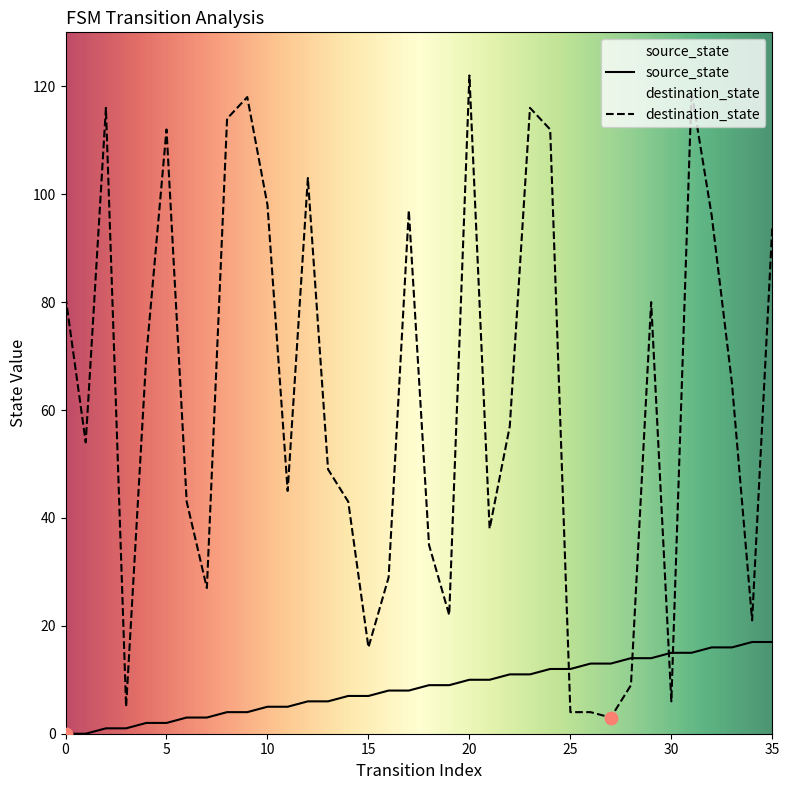

Which series reaches the maximum Y coordinate?

destination_state